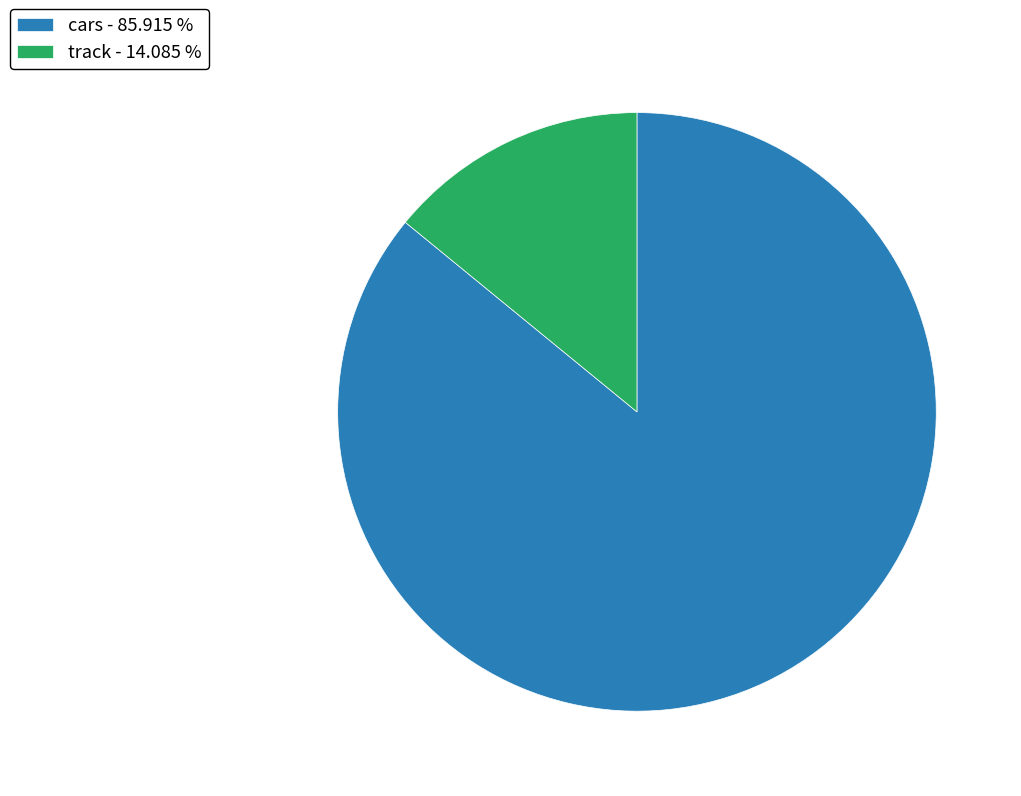

How many segments does this pie chart have?

2